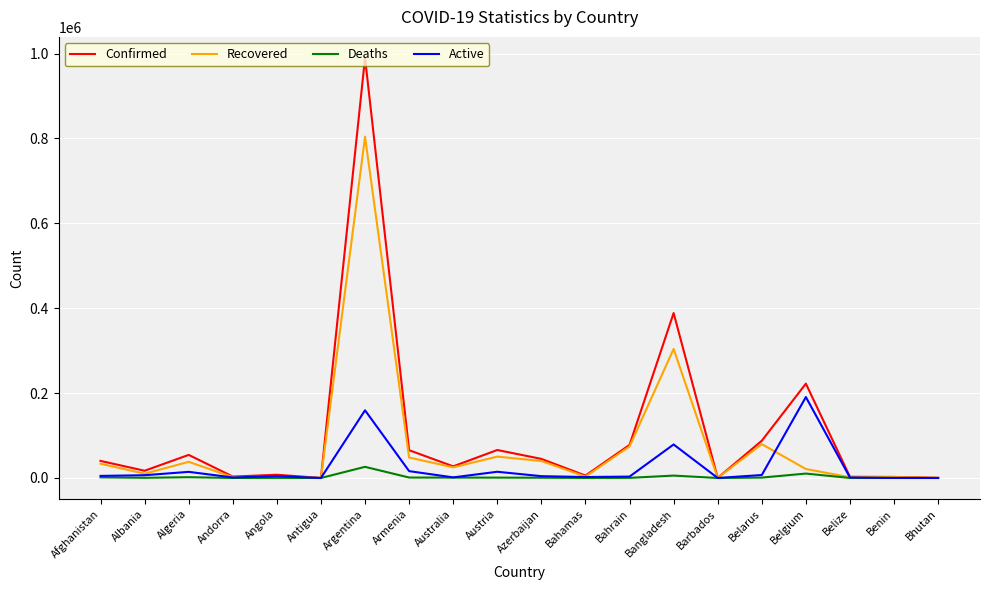

What are all the series names shown in the legend?

Confirmed, Recovered, Deaths, Active